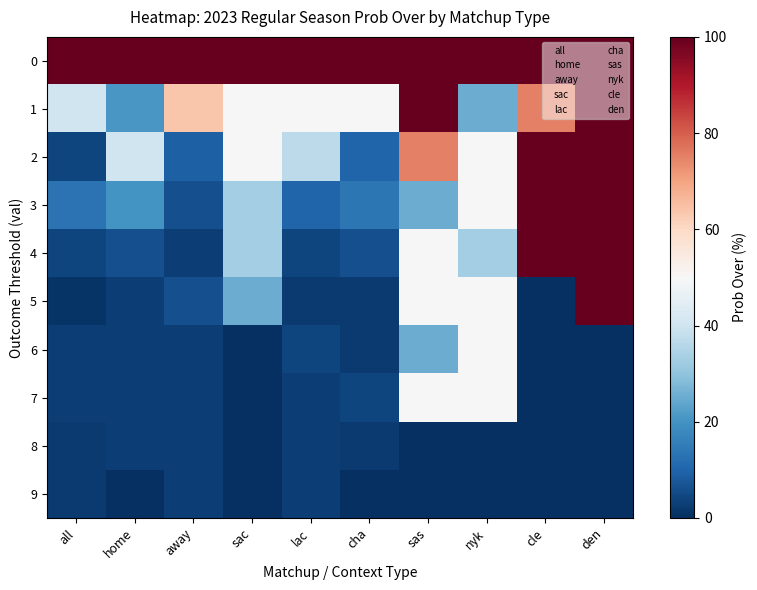

Which series has the largest range (max minus min)?

5